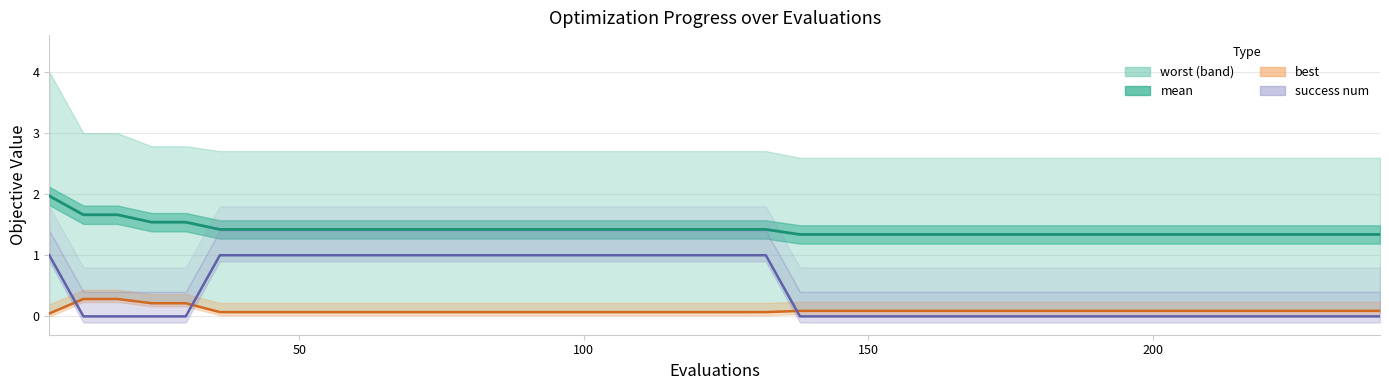

Rank the series by their maximum value, from highest to lowest.

mean, success_num, best